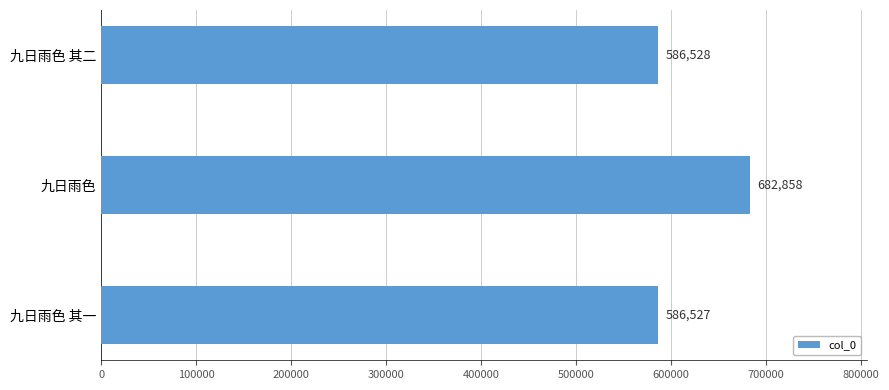

How many bars are there in total?

3